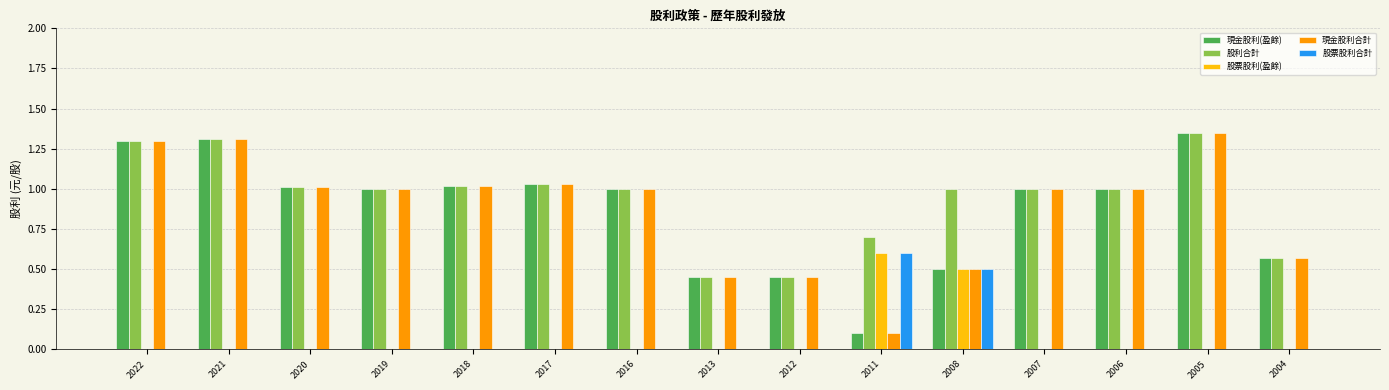

What is the sum of all 股利合計 values?

14.2